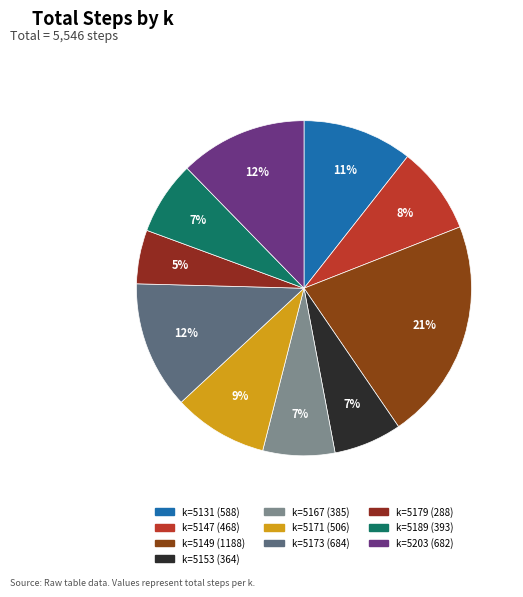

Is there a majority slice in this chart?

No